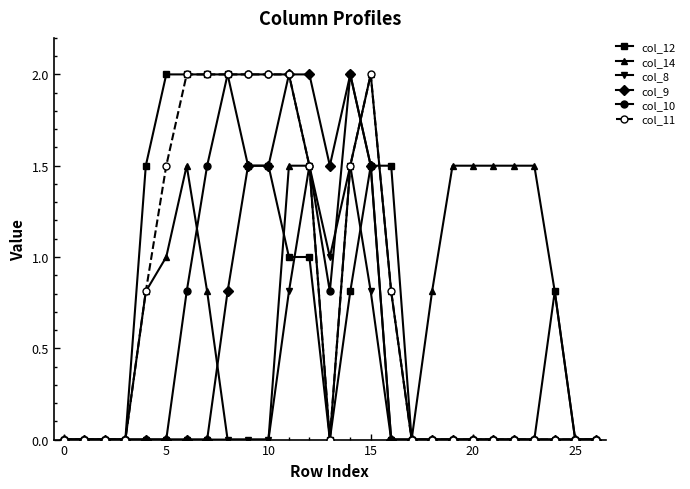

What is the value of the col_12 point at the 13th from the left?

1.0